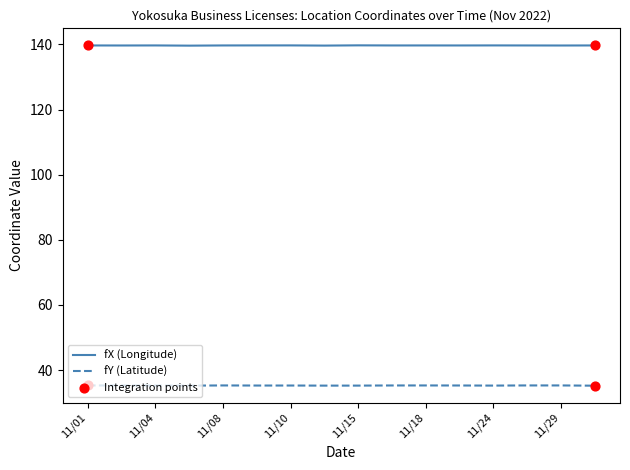

What is the lowest value of the fX (Longitude) series?

139.6